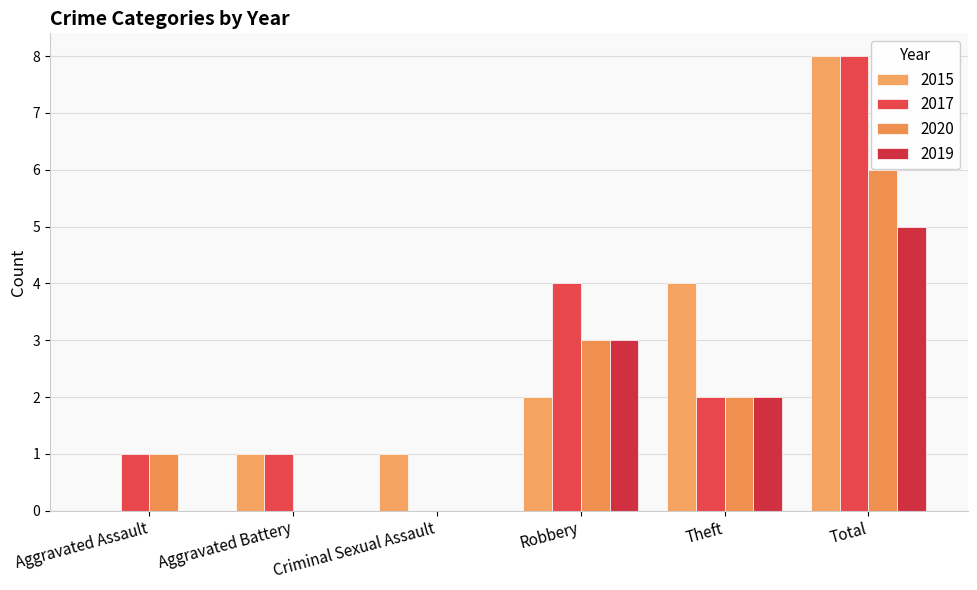

What is the greatest value displayed?

8